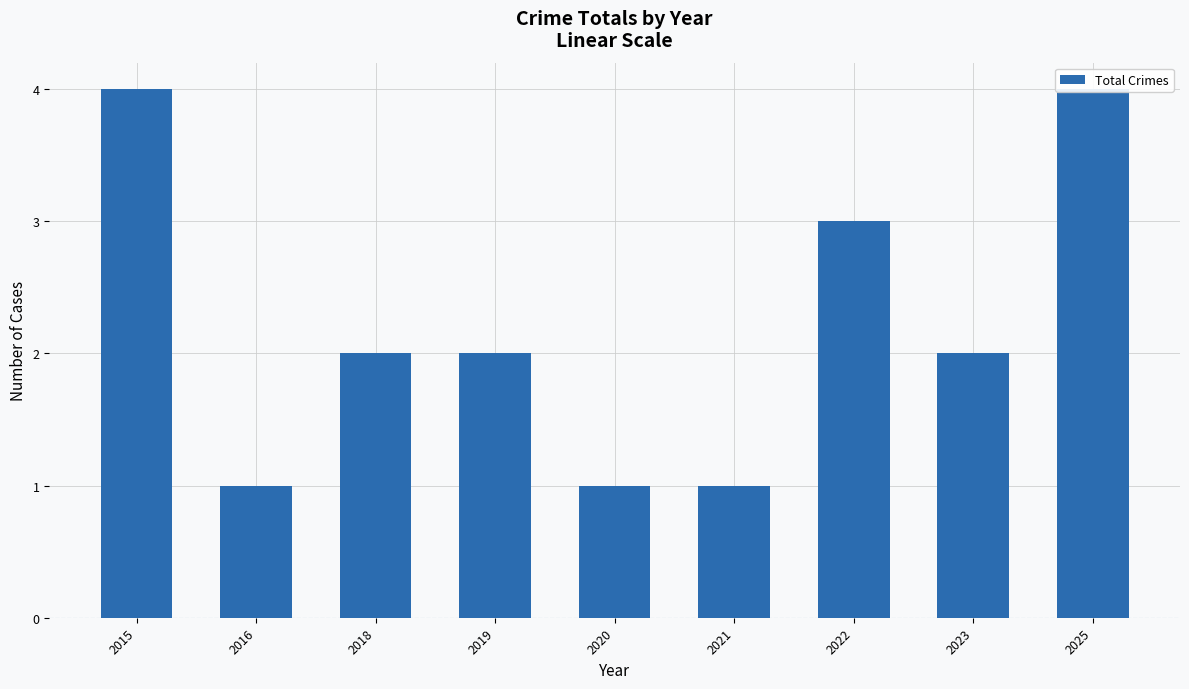

What is the difference between the second highest and second lowest values?

3